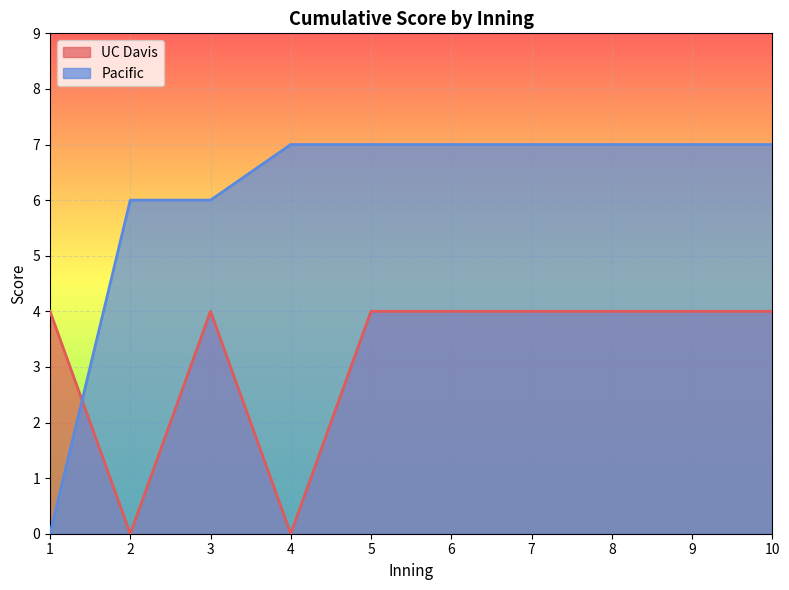

Between 3 and 5, which series saw the biggest shift?

Pacific